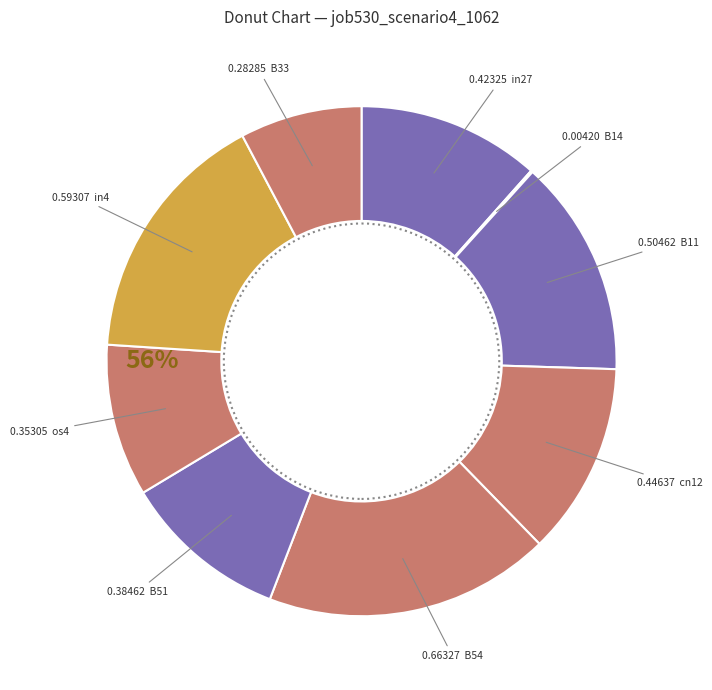

Which slice is the largest?

B54